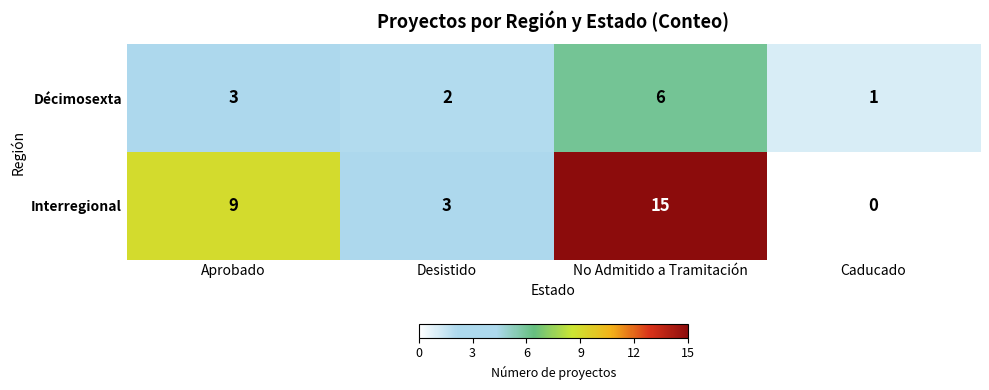

How many Interregional values are between 3 and 15?

3